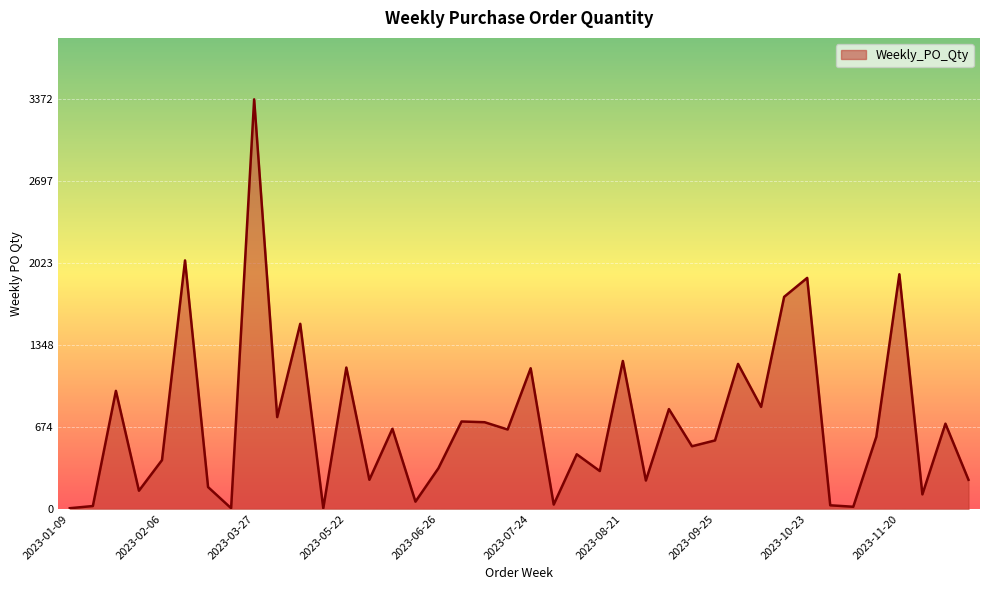

What is the greatest value displayed?

3372